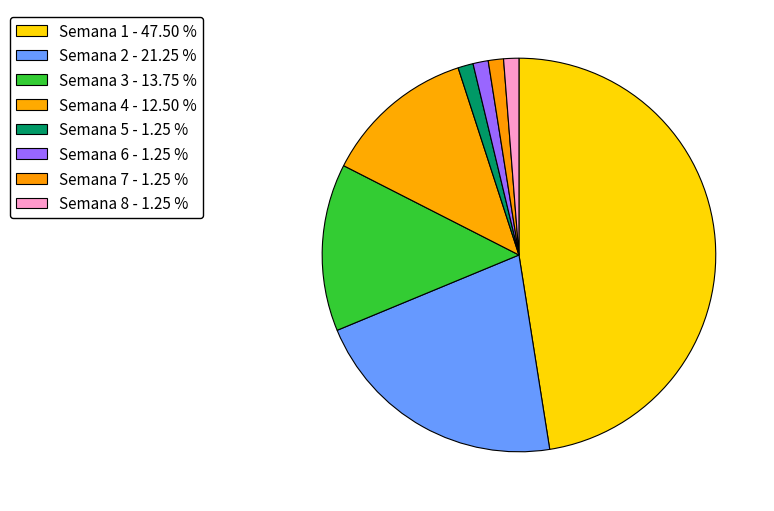

What is the smallest slice in the pie chart?

Semana 5